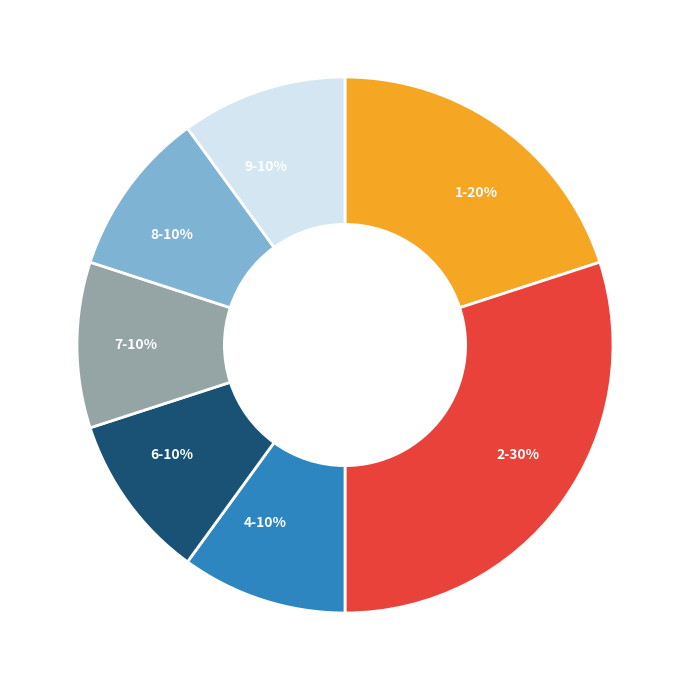

To the nearest percent, what portion does 1 represent?

20%